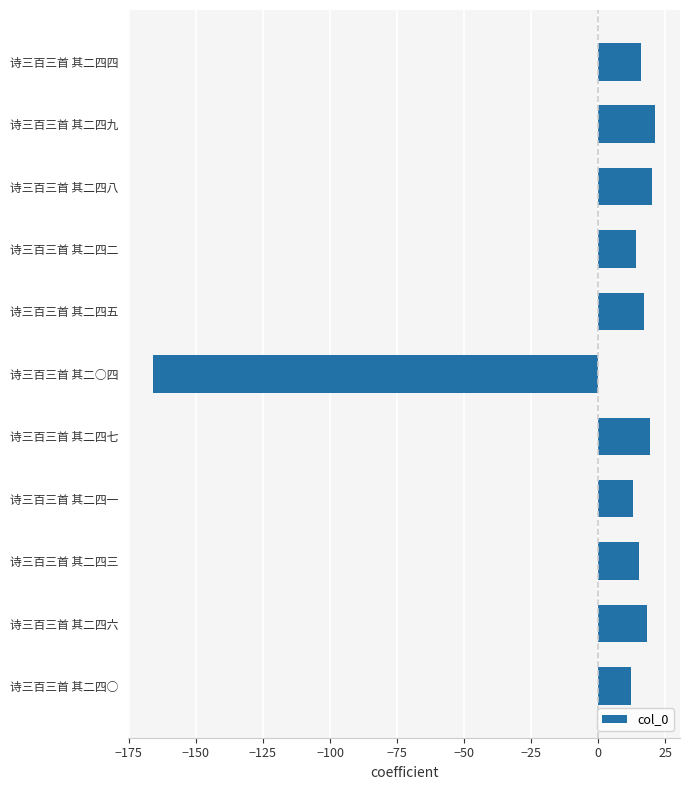

The chart shows a value of 24.7 at 诗三百三首 其二四五. True or false?

False